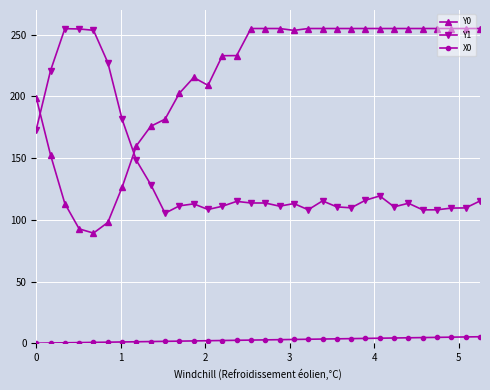

True or false: Y0 and X0 intersect in this chart.

False